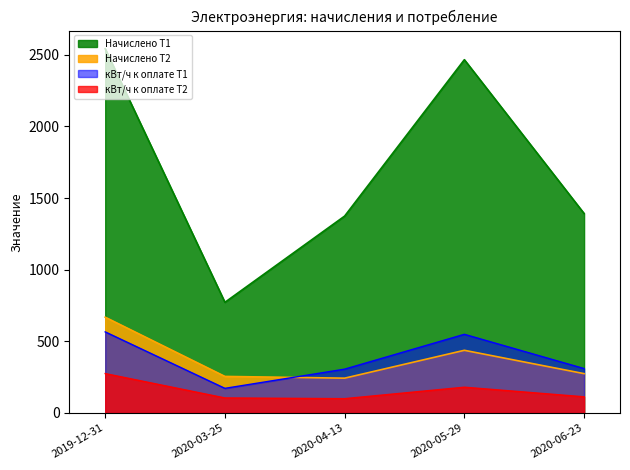

Where is the first local minimum for Начислено Т1?

2020-03-25